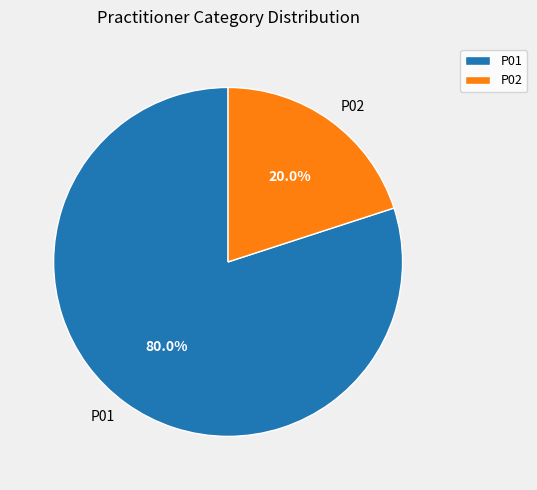

How many slices are in this pie chart?

2